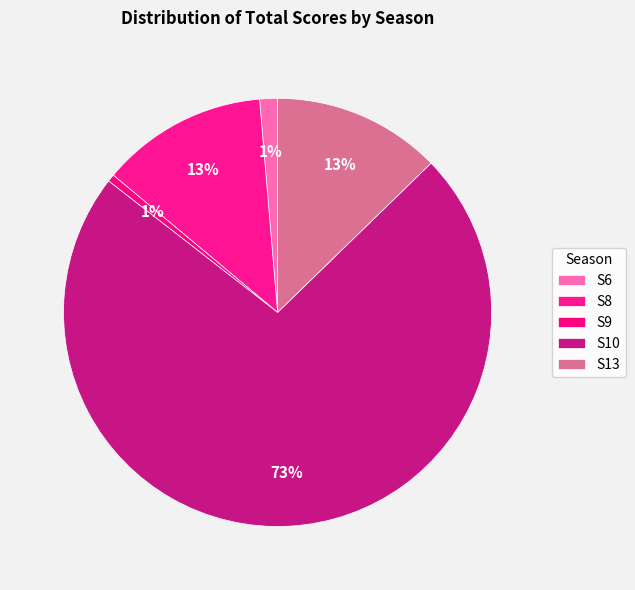

To the nearest percent, what is the difference between the largest and smallest slice percentages?

72%